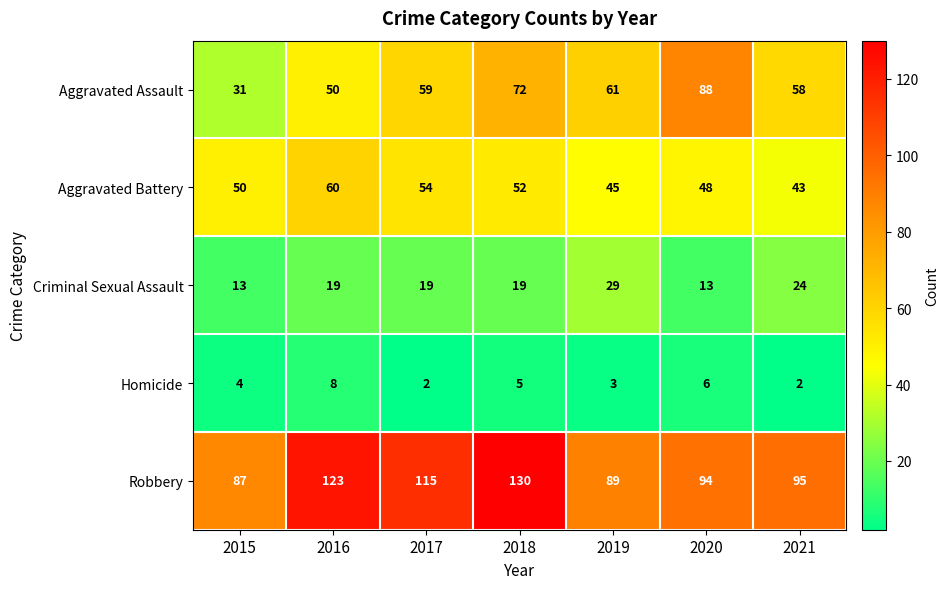

Where is Aggravated Battery nearest to the value 51?

2015